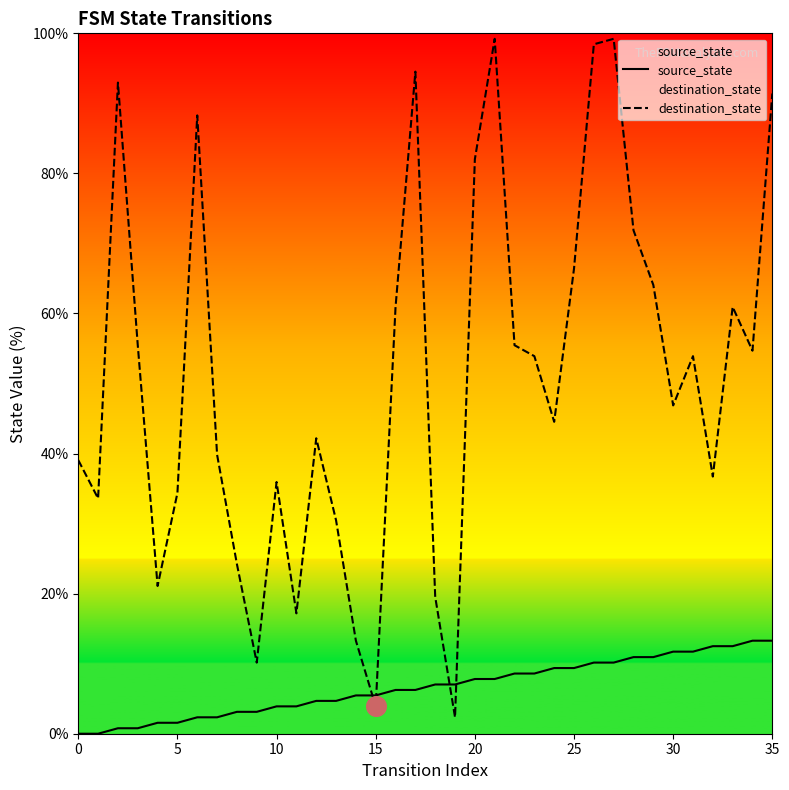

At which category is the sum across all series the highest?

27